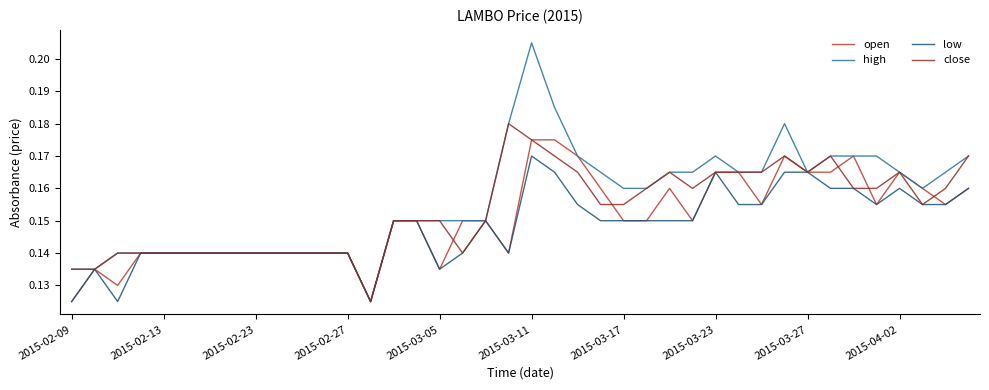

Which series has the largest range (max minus min)?

high